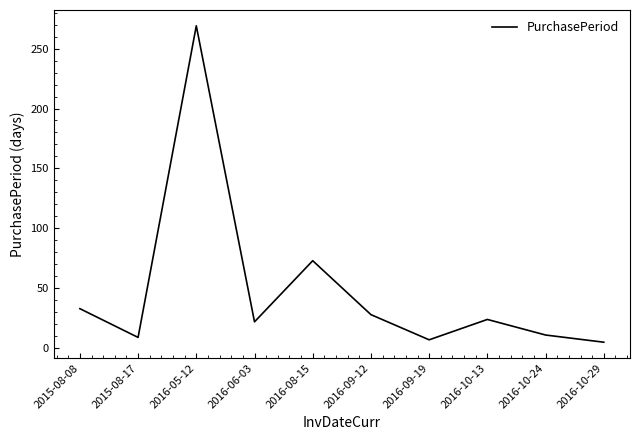

Where is the first local minimum?

2015-08-17